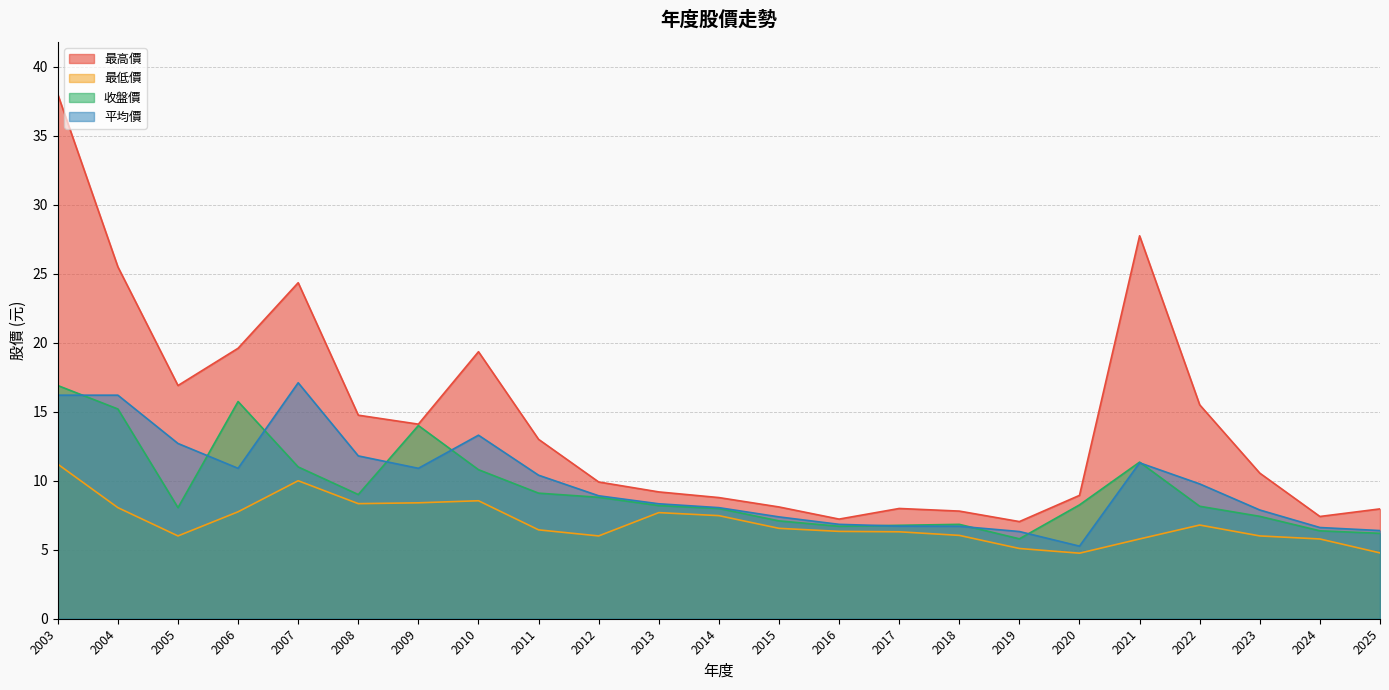

Which category has the highest value across all series?

2003